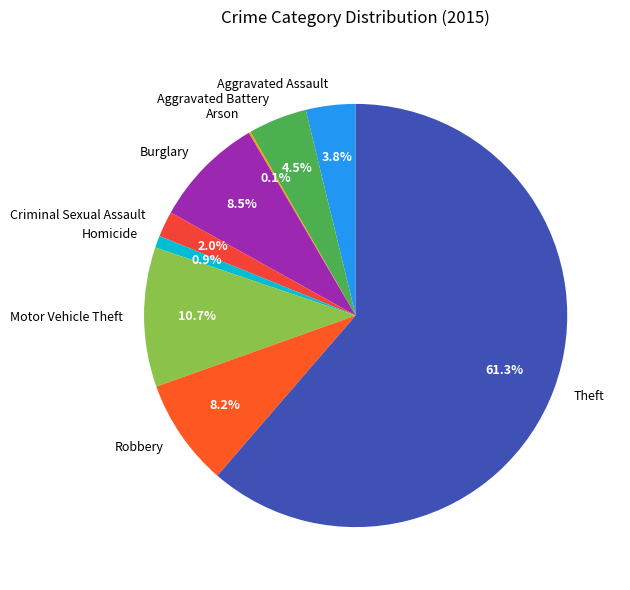

Which has a higher value, Burglary or Homicide?

Burglary